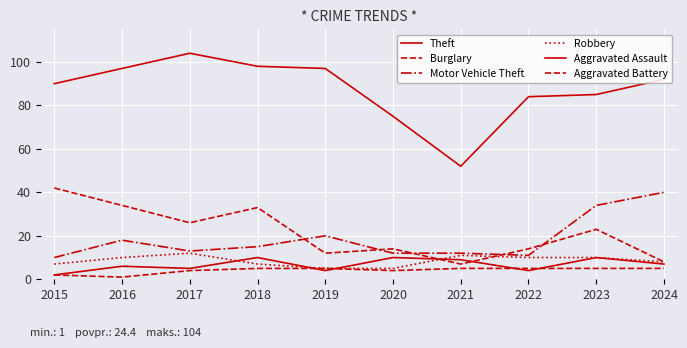

What is the average value of the Motor Vehicle Theft series?

18